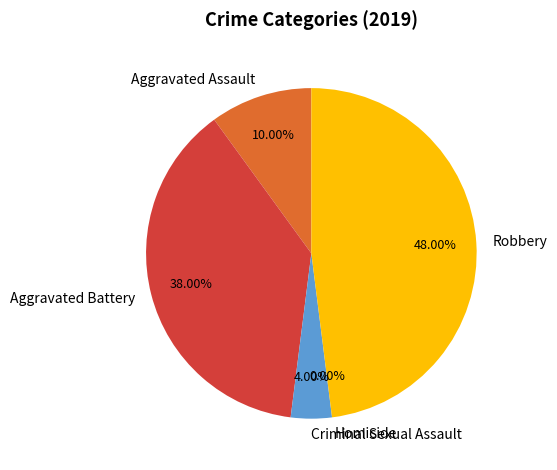

What percentage do Aggravated Assault and Homicide together represent?

10.0%